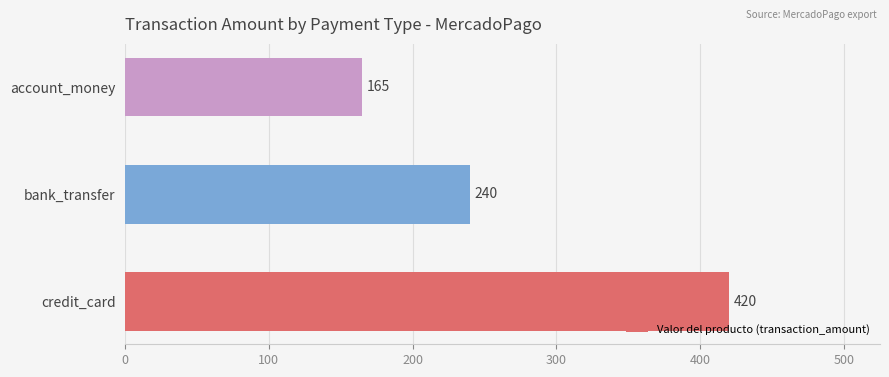

What is the change in value from bank_transfer to account_money?

-75